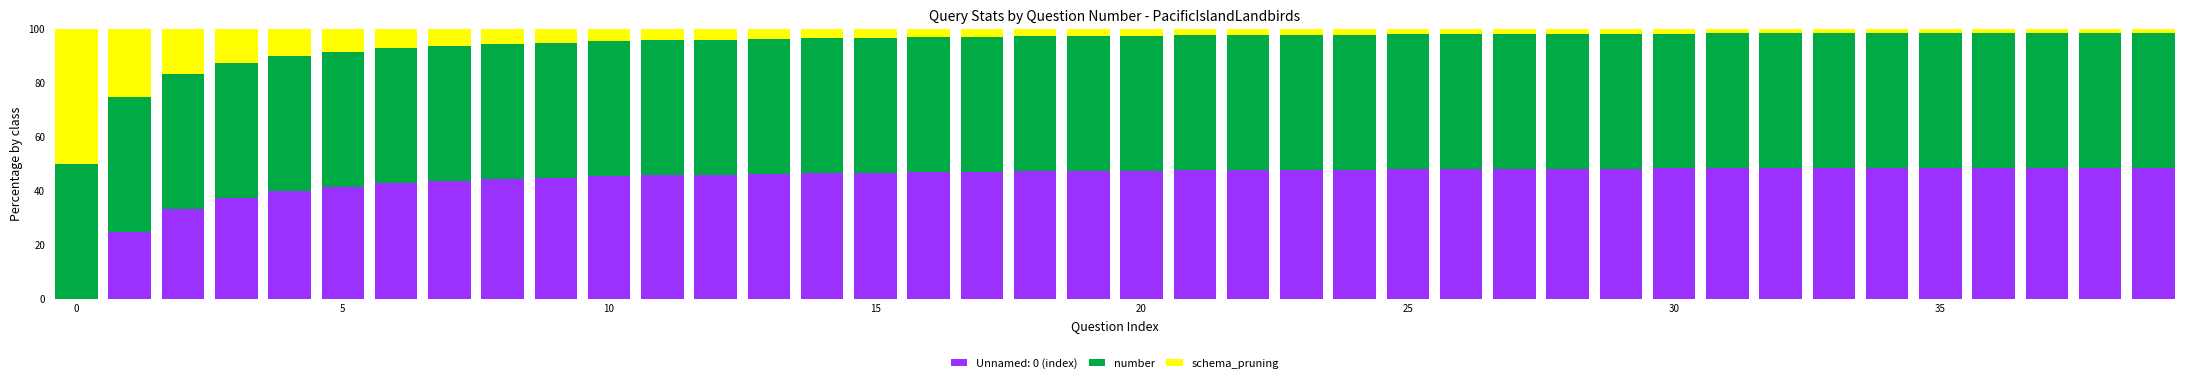

What is the sum of all Unnamed: 0 (index) values?

1786.1